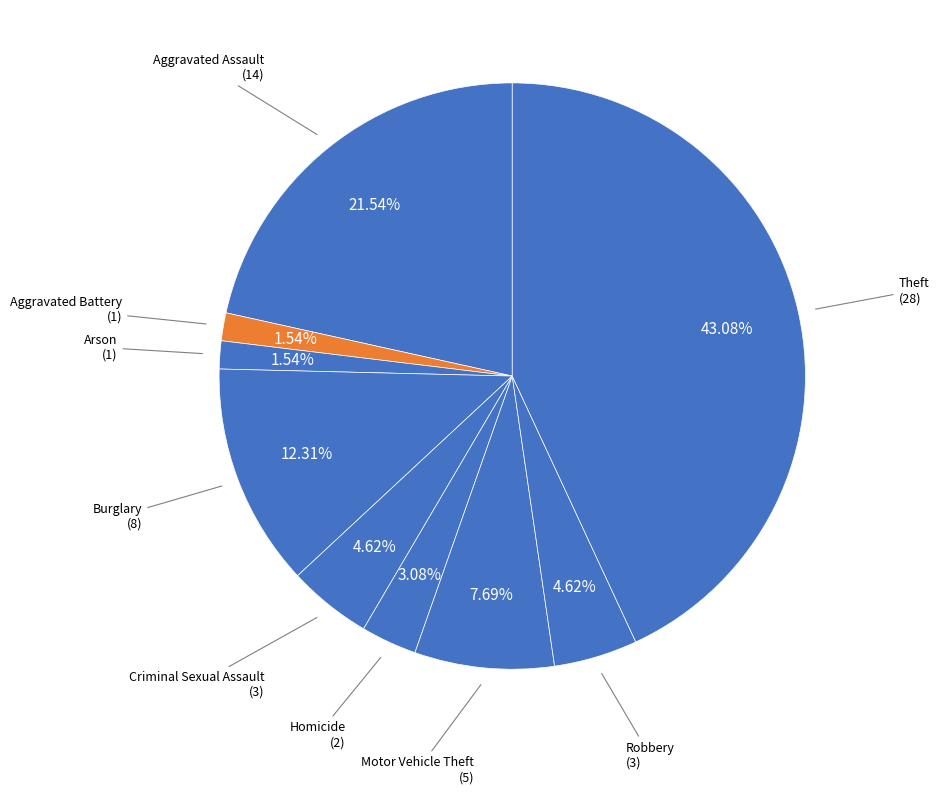

To the nearest percent, what is the difference between the largest and smallest slice percentages?

42%